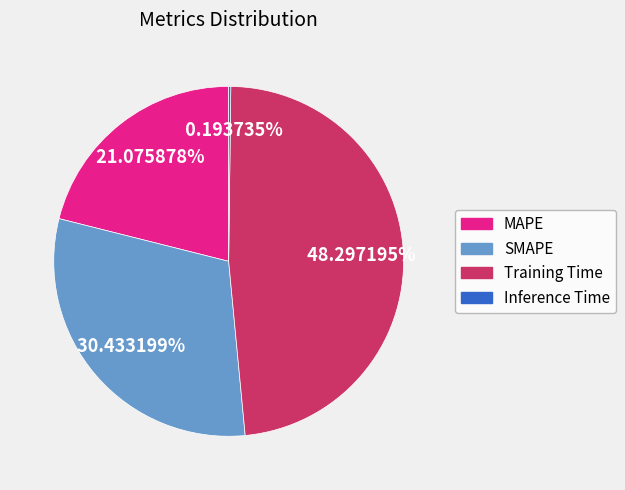

Does any single category account for the majority?

No